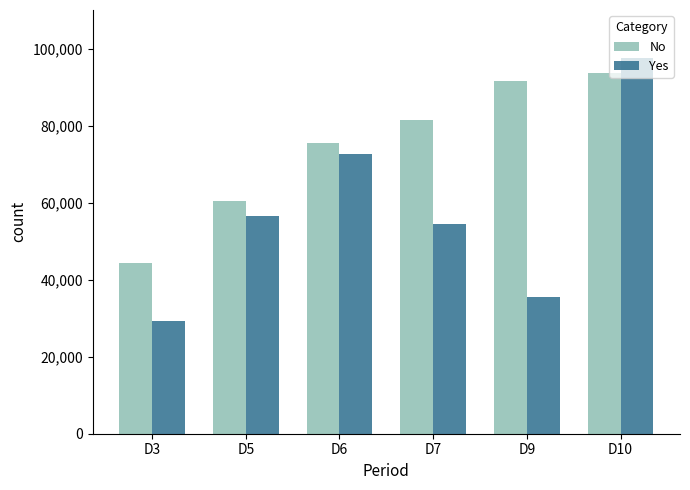

What is the value of the Yes bar at the 6th from the left?

97480